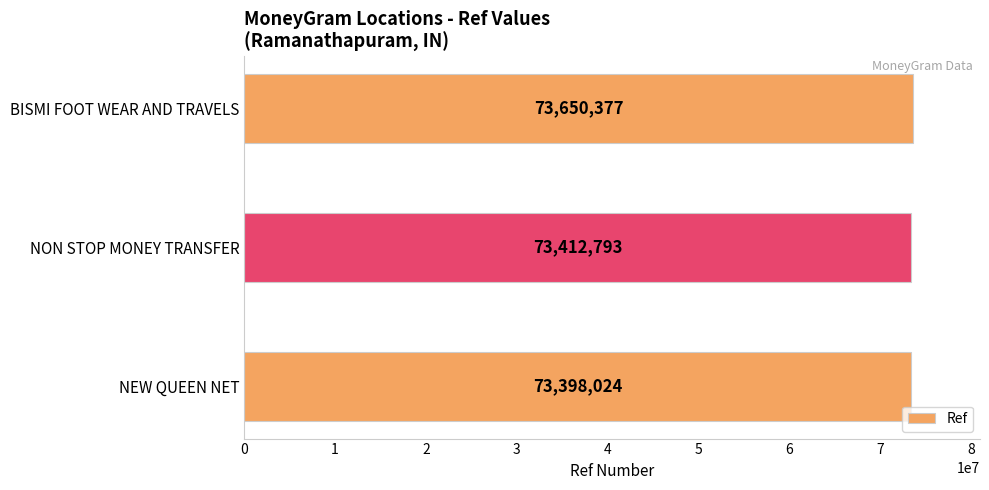

Is it true that the value at BISMI FOOT WEAR AND TRAVELS is 73650377?

True